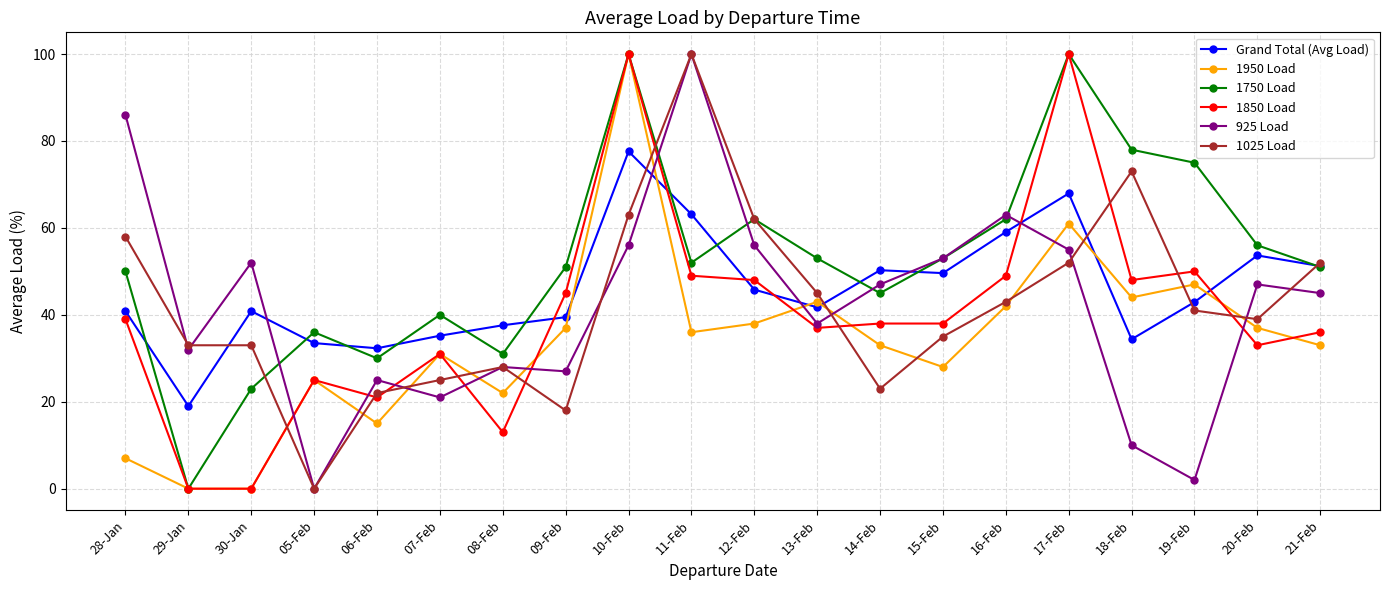

What is the label of the 17th point from the left?

18-Feb